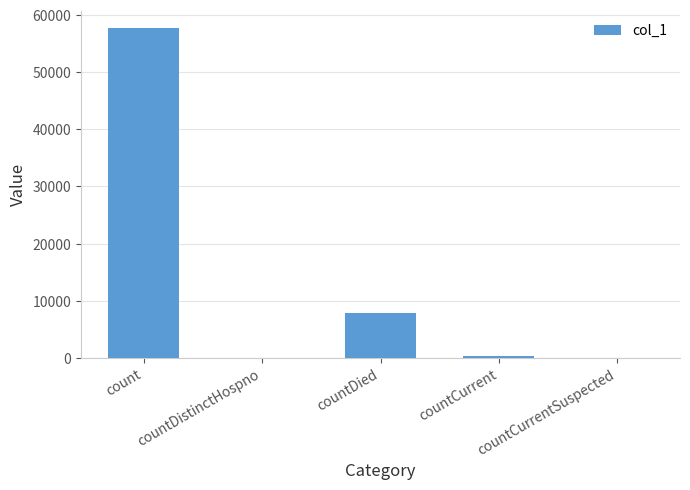

What is the sum of the values at countDistinctHospno and countDied?

7779